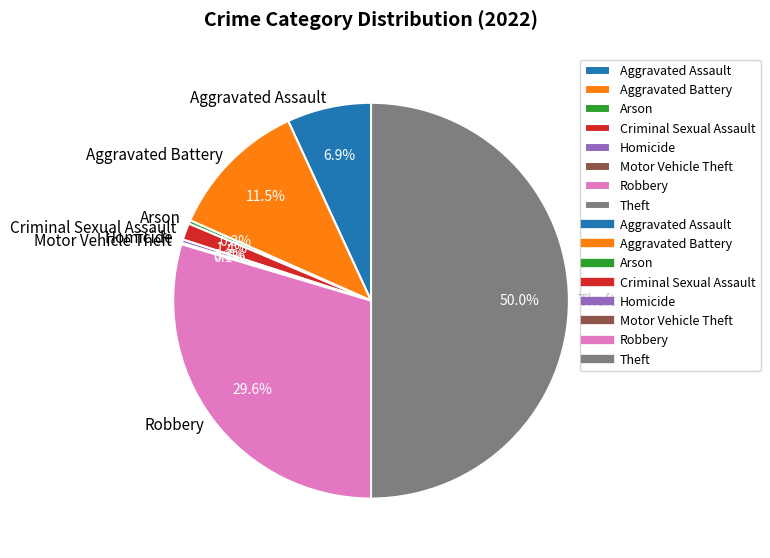

True or false: Arson accounts for 11% of the total.

False